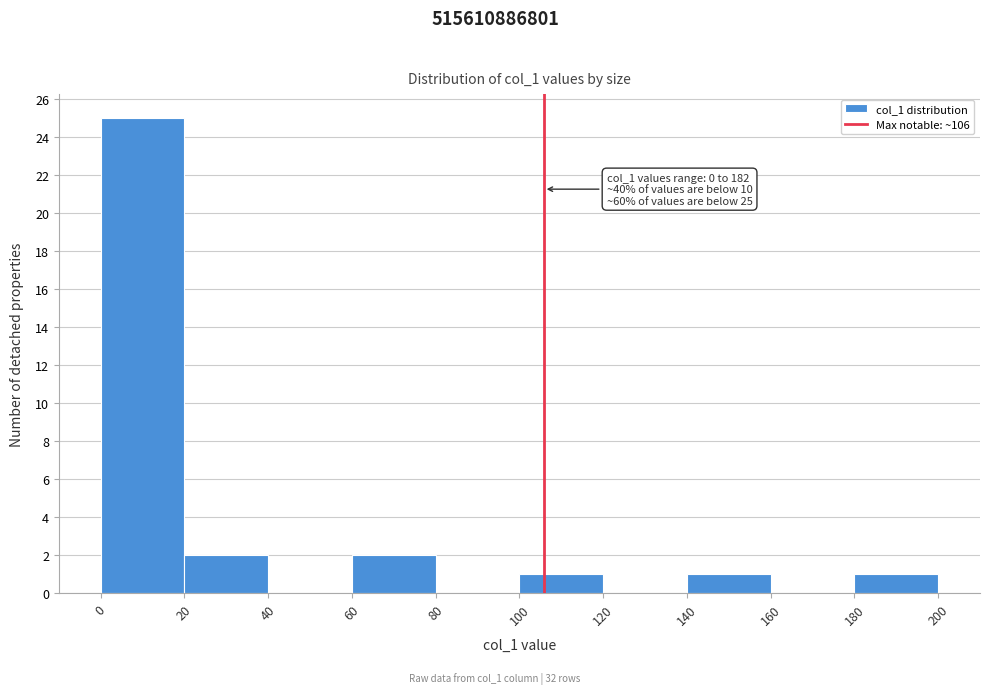

Over which range of the x-axis is the bar tallest?

0 to 20